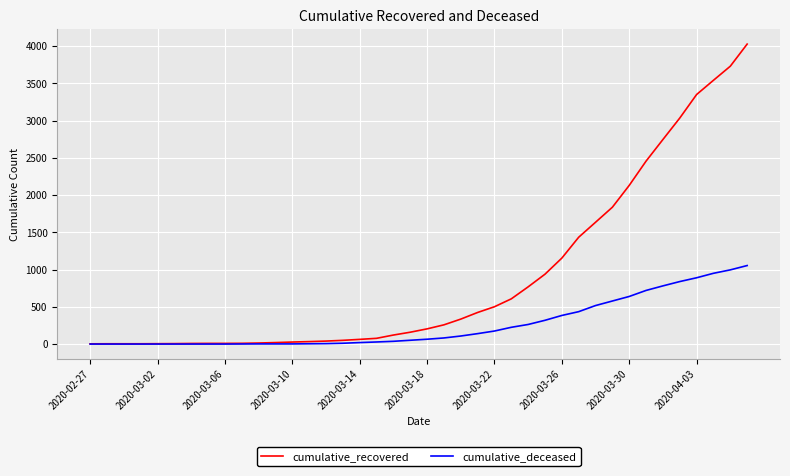

How many lines are shown in the chart?

2